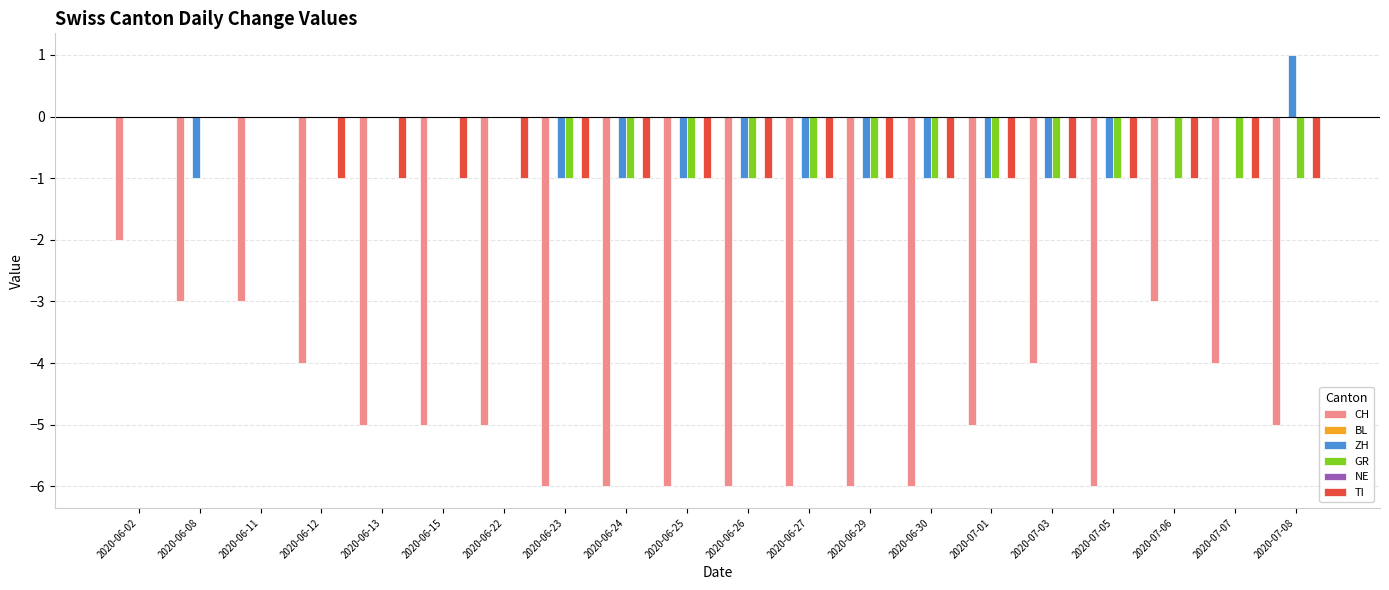

How many bars are there in each group?

6